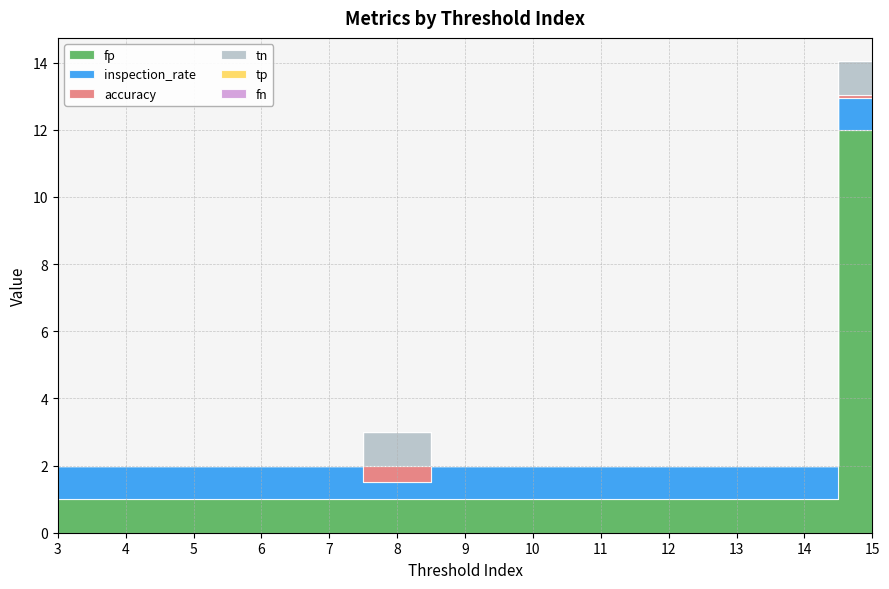

Between 4 and 10, which series saw the biggest shift?

accuracy